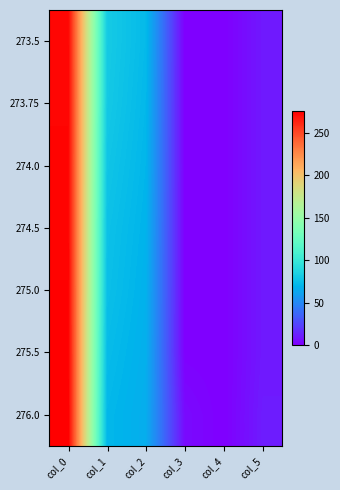

Reading left to right, list all the values displayed in this chart.

273.5: col_0=273.5	col_1=81.0	col_2=72.0	col_3=0.2	col_4=0.0	col_5=9.0
273.75: col_0=273.8	col_1=80.0	col_2=71.0	col_3=0.2	col_4=0.0	col_5=9.0
274.0: col_0=274.0	col_1=78.0	col_2=70.0	col_3=0.5	col_4=0.0	col_5=9.0
274.5: col_0=274.5	col_1=76.0	col_2=69.0	col_3=0.5	col_4=0.0	col_5=9.0
275.0: col_0=275.0	col_1=75.0	col_2=68.0	col_3=0.5	col_4=0.0	col_5=9.0
275.5: col_0=275.5	col_1=73.0	col_2=67.0	col_3=0.5	col_4=0.0	col_5=9.0
276.0: col_0=276.0	col_1=71.0	col_2=66.0	col_3=4.0	col_4=0.0	col_5=10.0